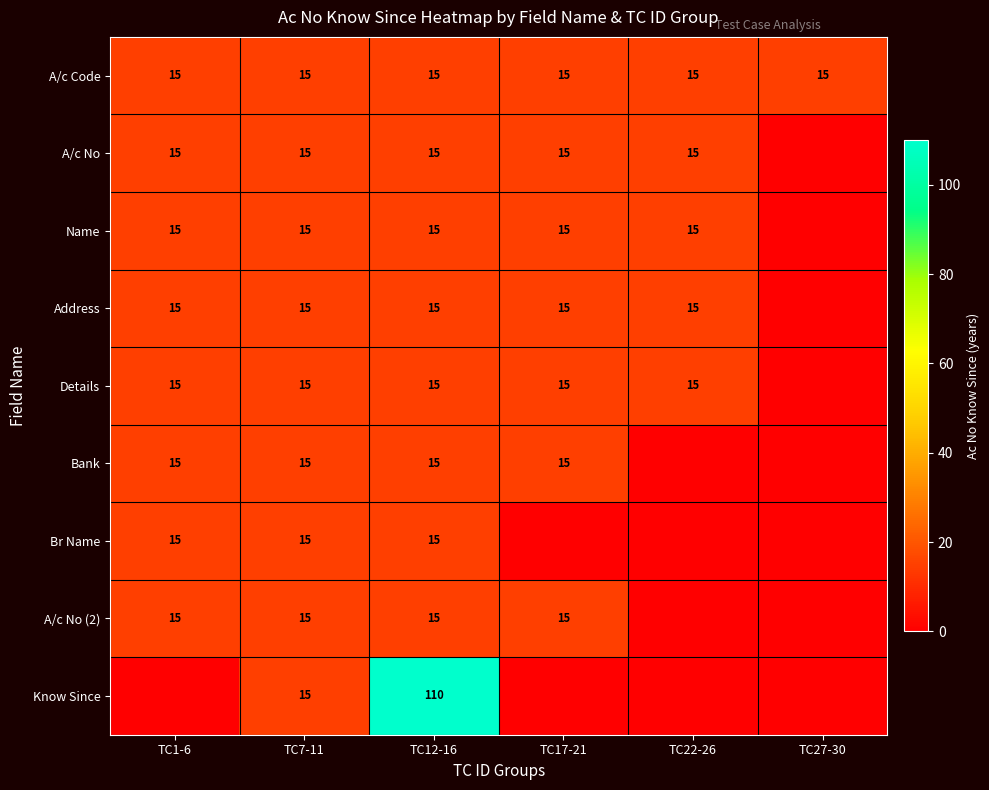

What is the sum of the A/c No values at TC1-6 and TC12-16?

30